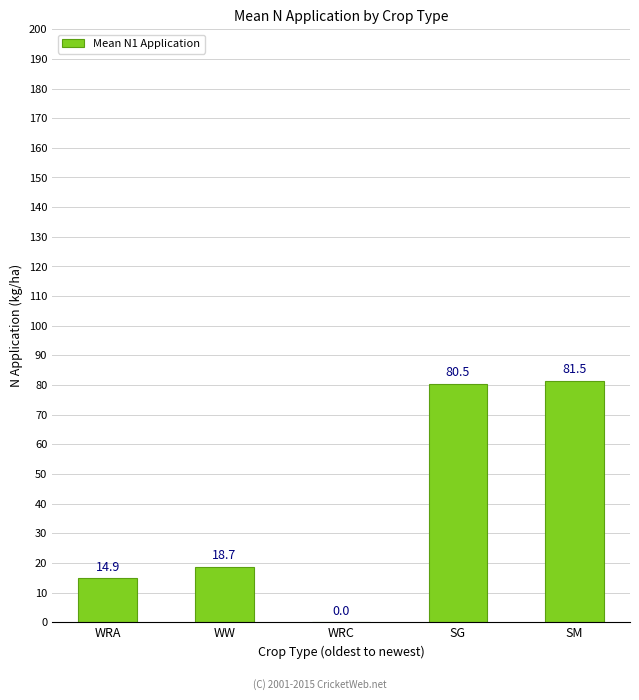

The value at SG is 109.2. True or false?

False